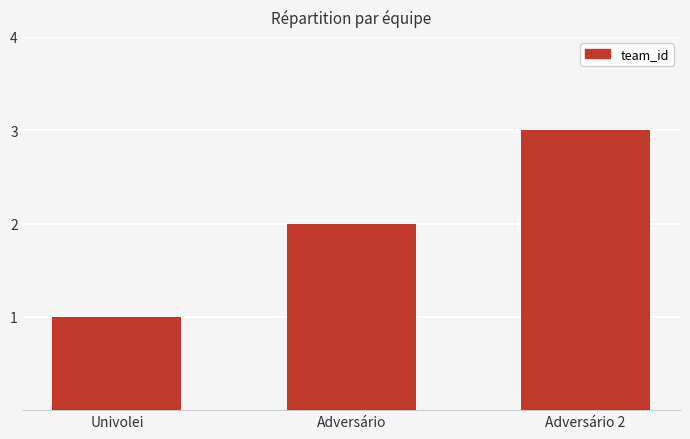

Rank the categories by value from highest to lowest.

Adversário 2, Adversário, Univolei